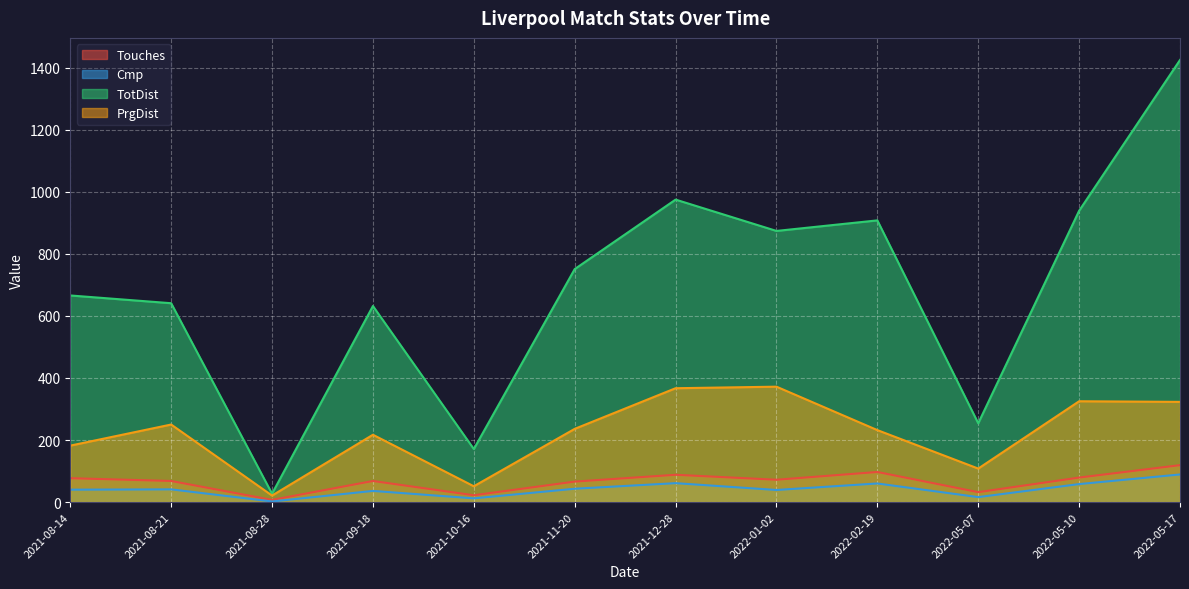

List the series in order of their peak value, highest first.

TotDist, PrgDist, Touches, Cmp